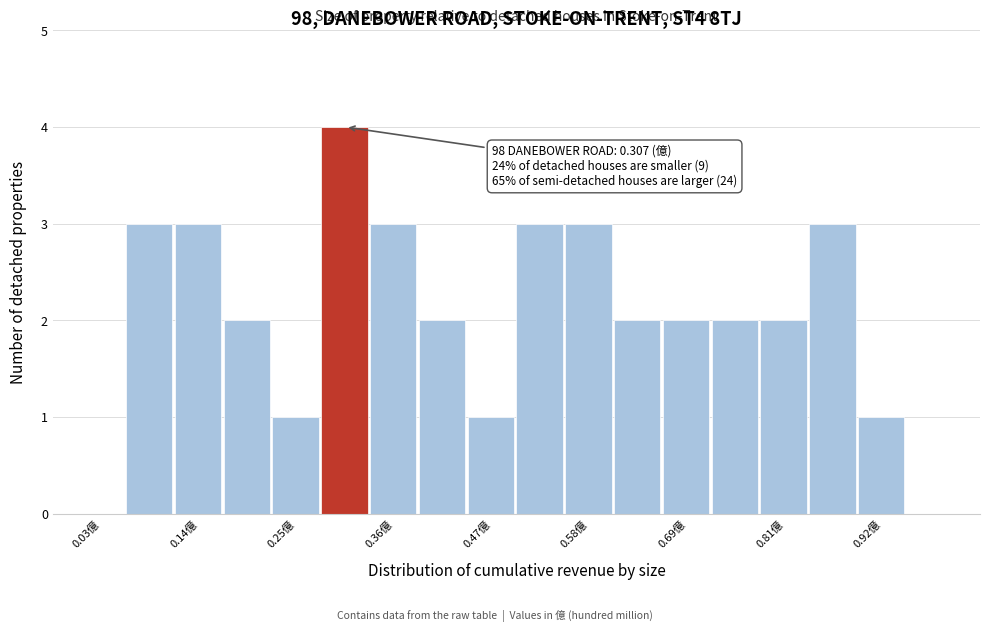

Around what value on the x-axis is the tallest bar? Give the approximate position of its centre, as read against the axis.

0.30